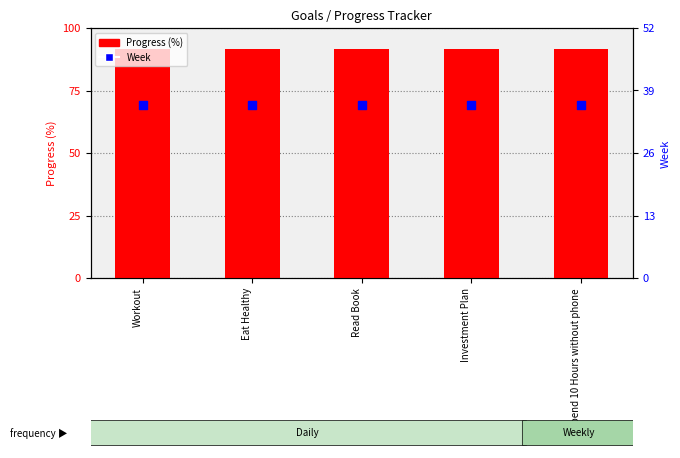

What are all the series names shown in the legend?

Progress (%), Week